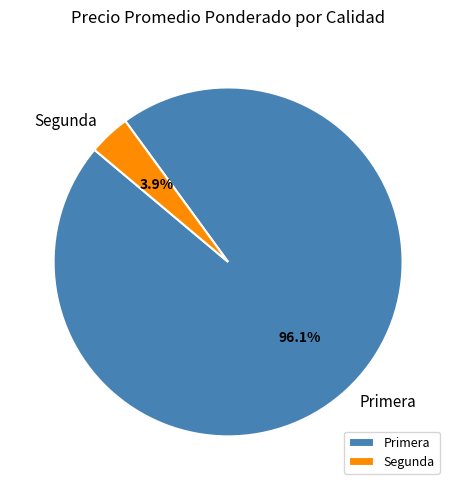

What is the largest slice in the pie chart?

Primera